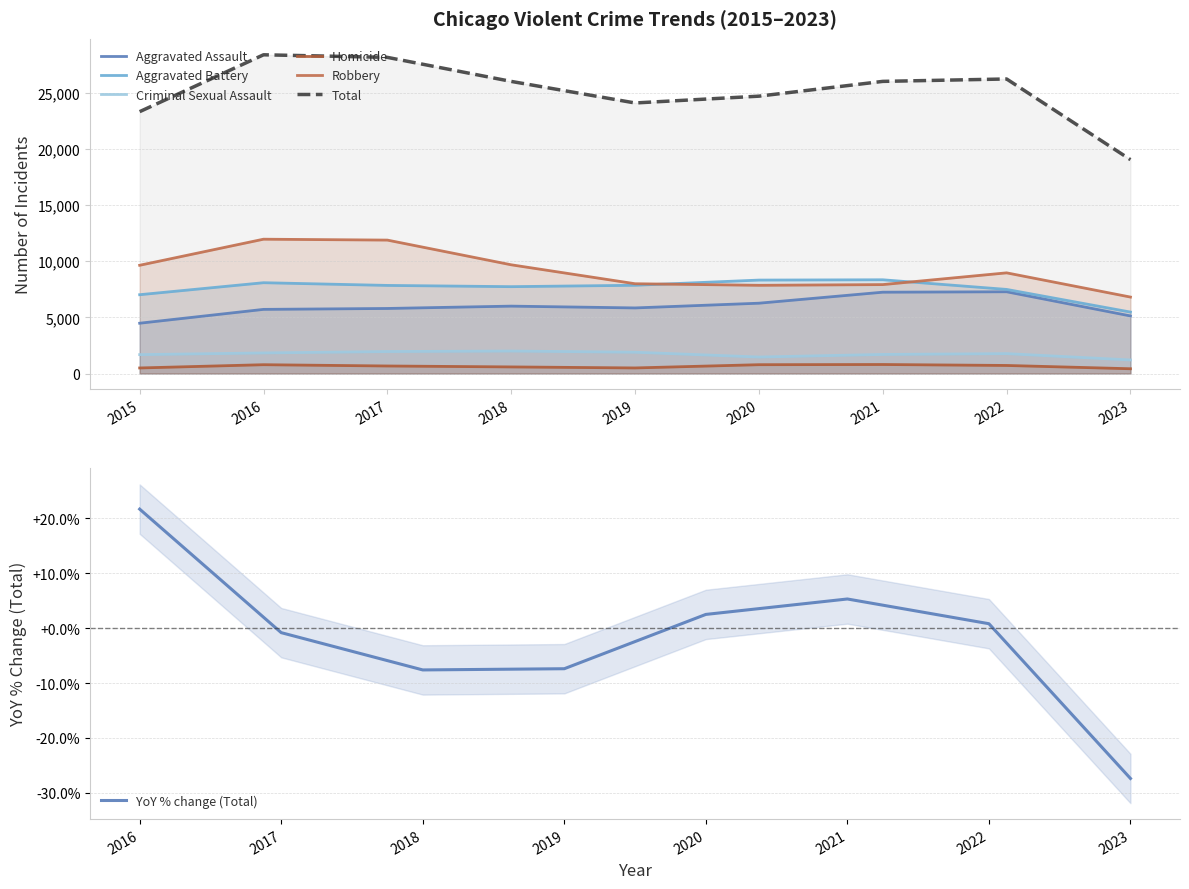

Which has a higher value, 2019 or 2015?

2019